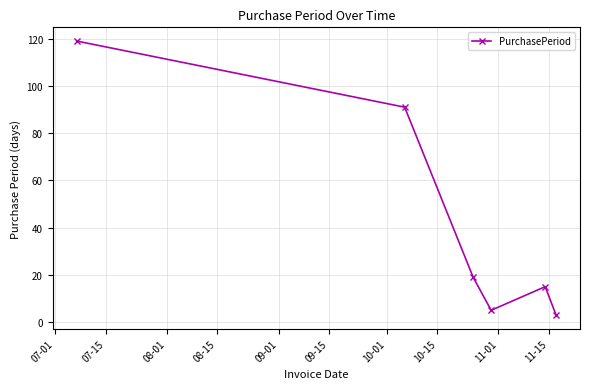

What is the difference between the maximum and minimum values?

116